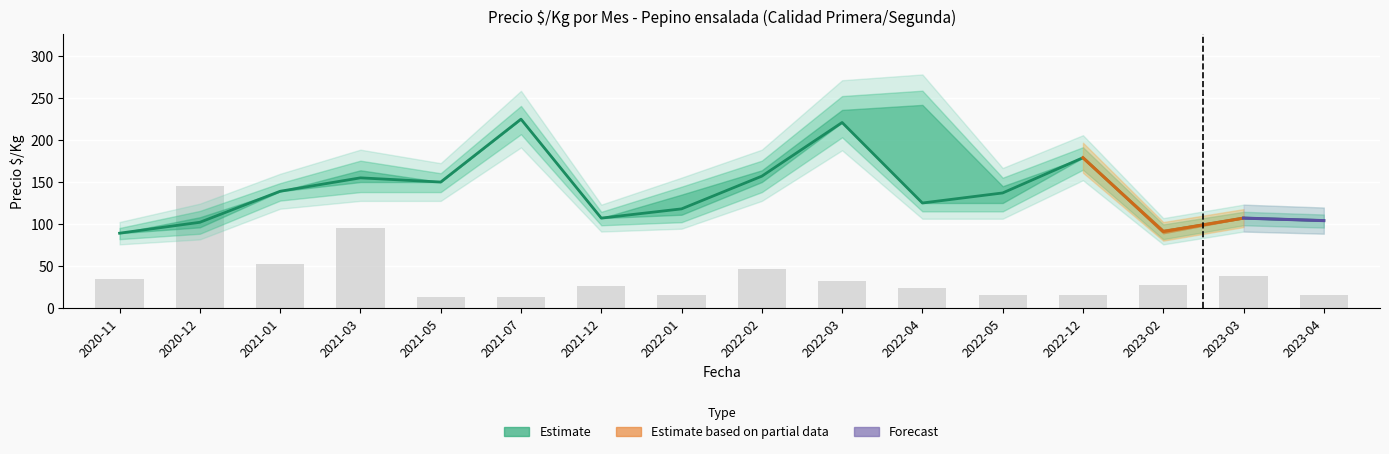

At which label does Precio maximo reach its minimum?

2020-11